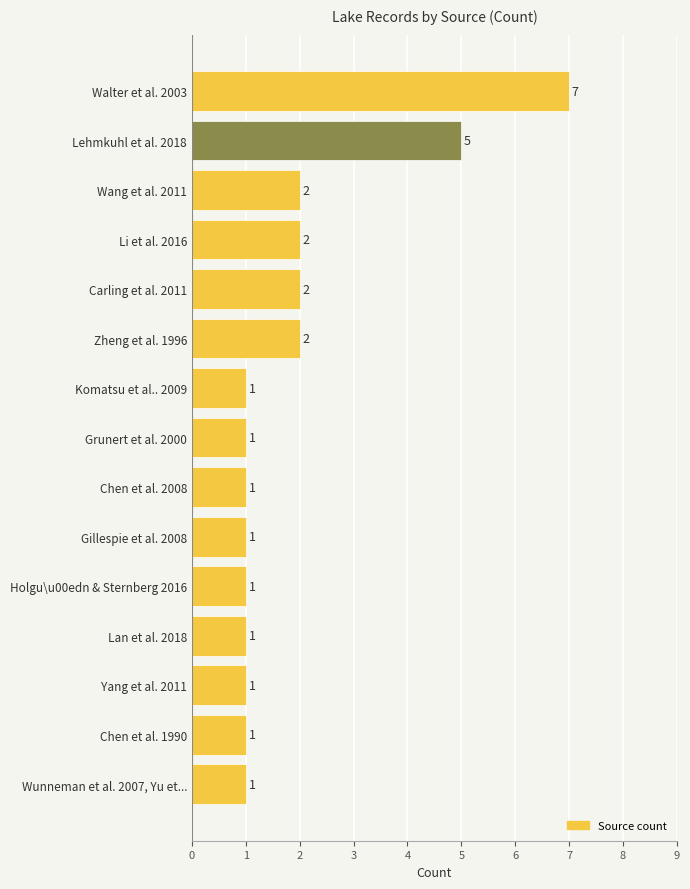

The value at Chen et al. 2008 is 1. True or false?

True